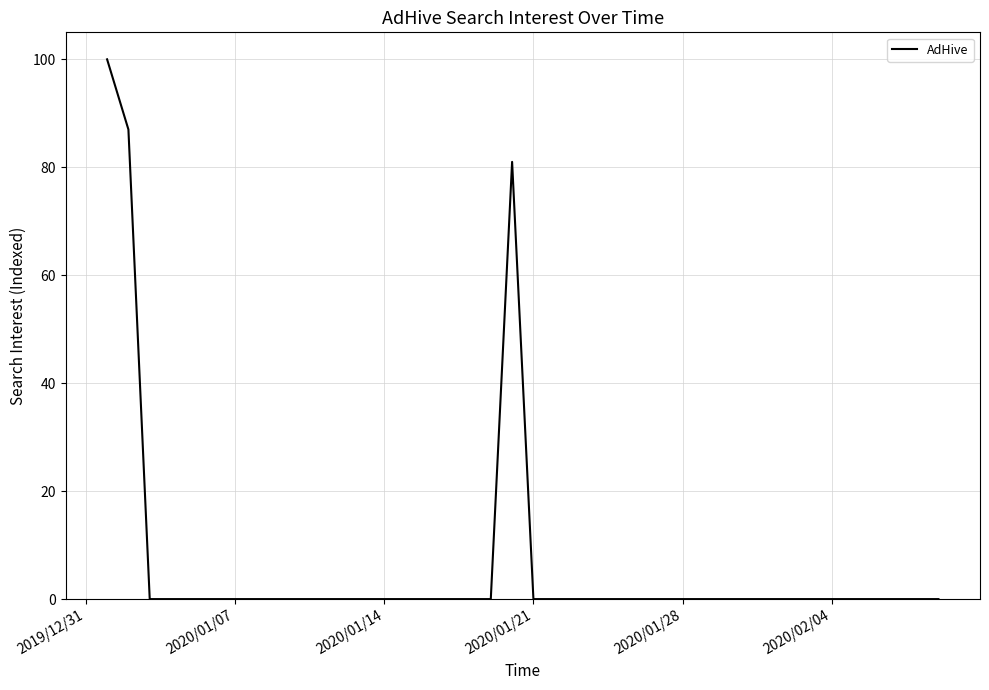

What is the difference between the maximum and minimum values?

100